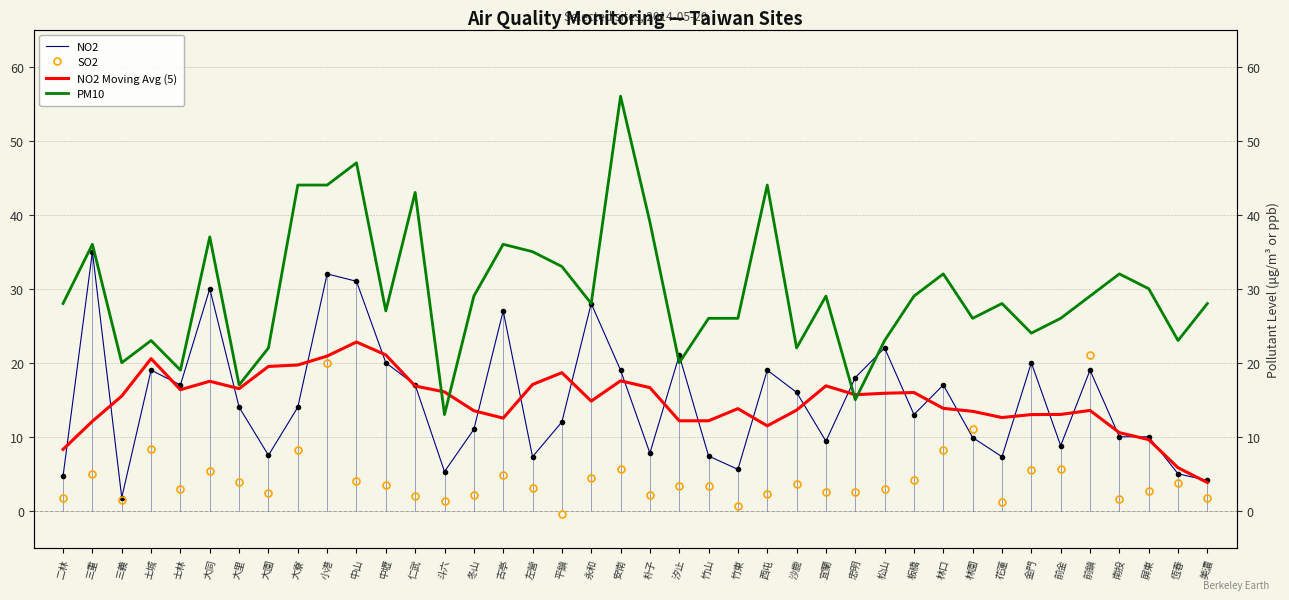

Rank the categories by PM10 value from lowest to highest.

斗六, 忠明, 大里, 士林, 三義, 汐止, 大園, 沙鹿, 土城, 松山, 恆春, 金門, 竹山, 竹東, 林園, 前金, 中壢, 二林, 永和, 花蓮, 美濃, 冬山, 宜蘭, 板橋, 前鎮, 屏東, 林口, 南投, 平鎮, 左營, 三重, 古亭, 大同, 朴子, 仁武, 大寮, 小港, 西屯, 中山, 安南